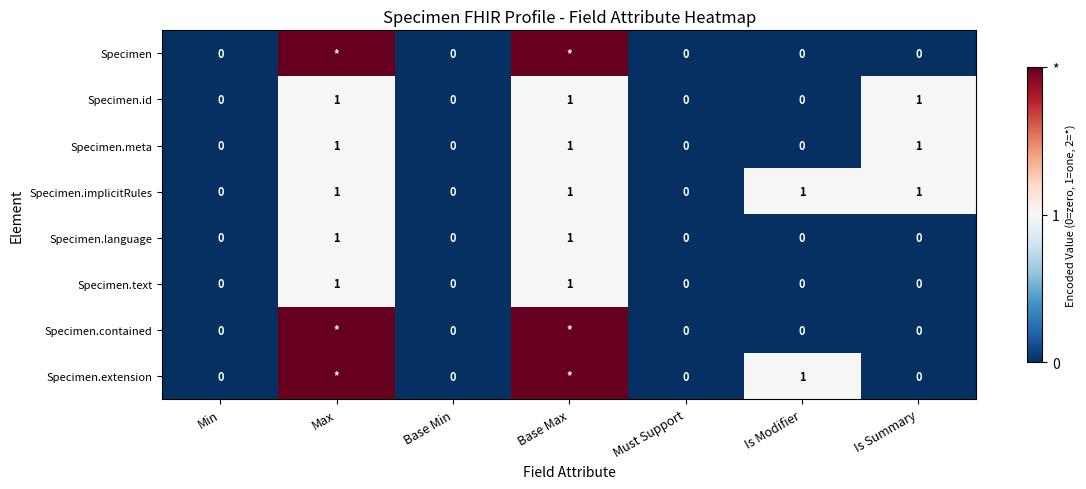

At how many categories does at least one series exceed 0?

4